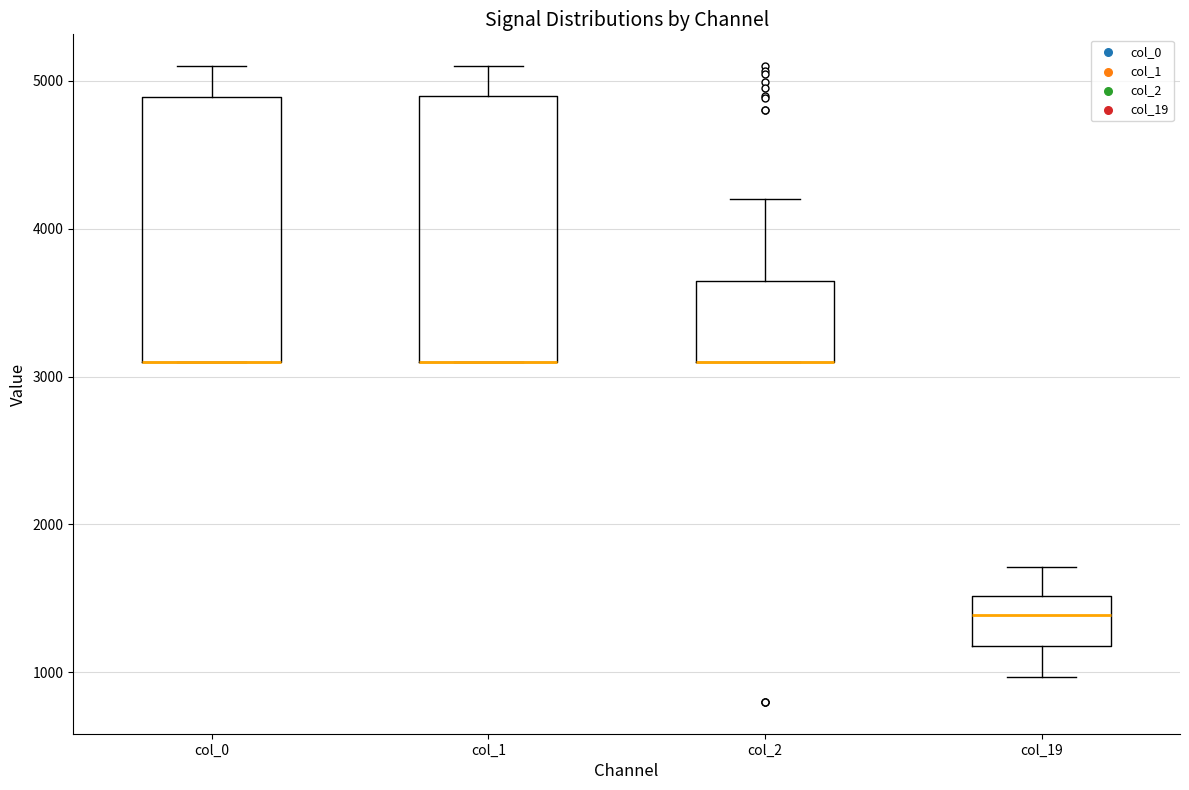

Where is the lower edge of the box for col_1 on the y-axis? The values are not printed on the chart, so give them approximately, as read against the axis.

3100